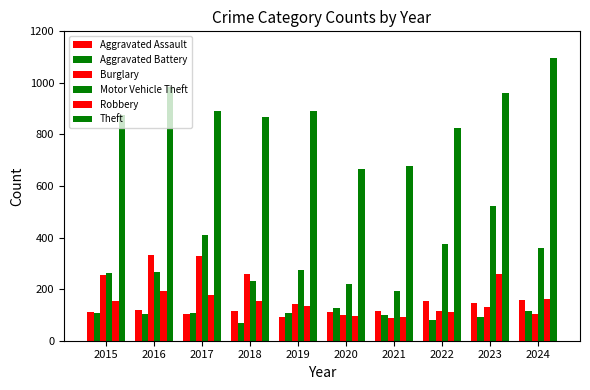

At 2017, list the series in order from smallest to largest.

Aggravated Assault, Aggravated Battery, Robbery, Burglary, Motor Vehicle Theft, Theft